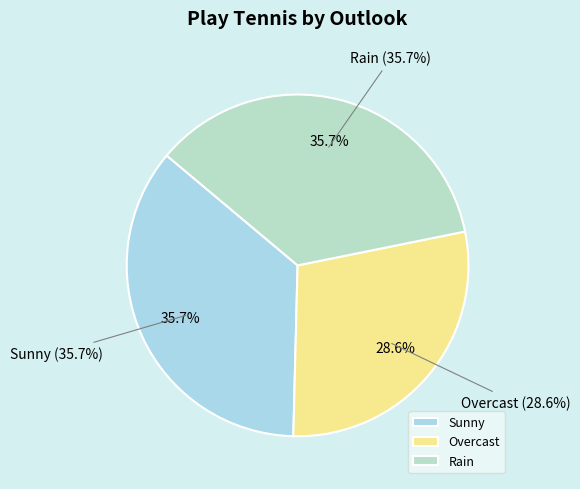

Does Rain represent more than half of the total?

No